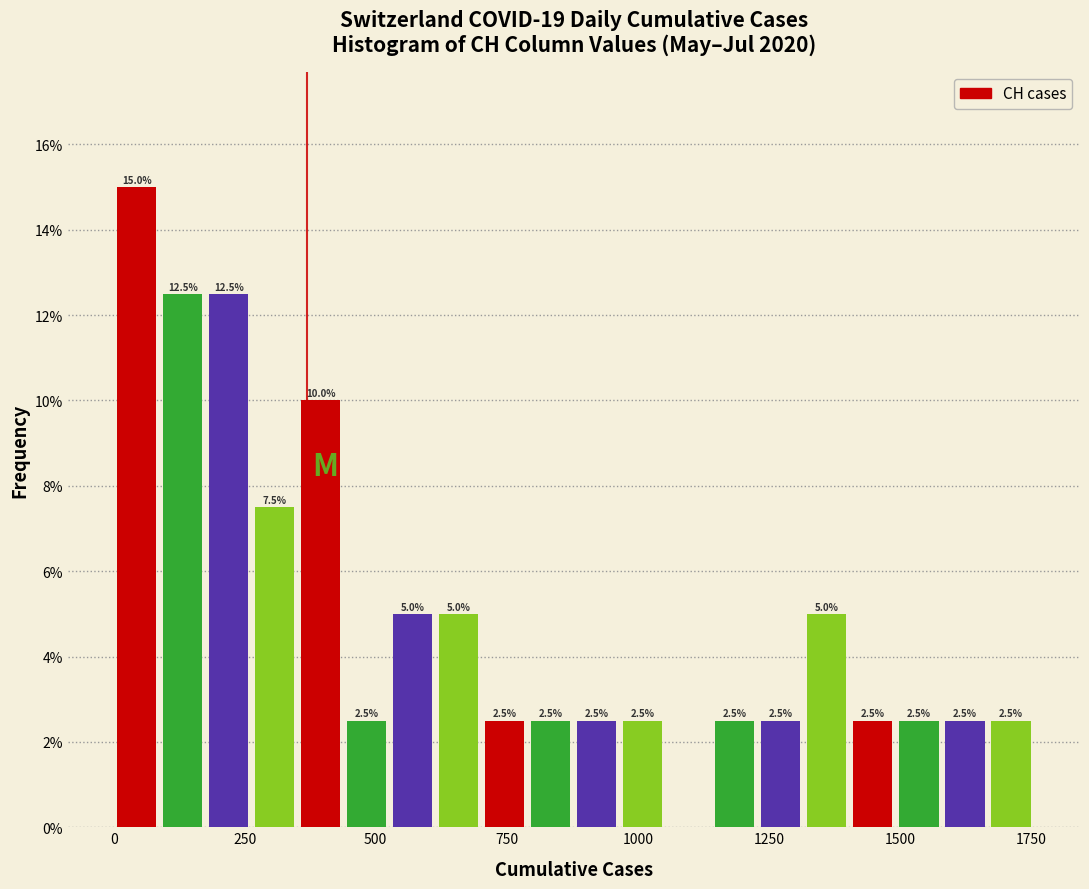

Read against the x-axis, roughly where is the centre of the tallest bar?

50